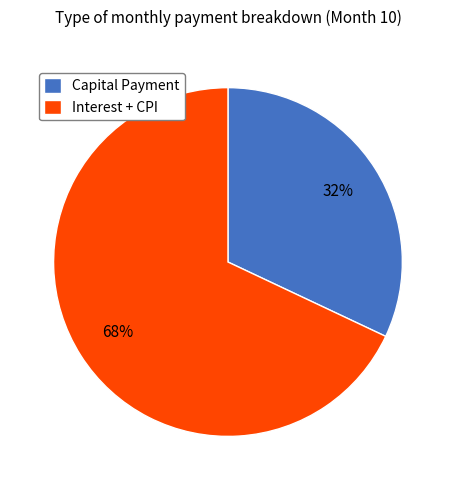

Is the sum of Capital Payment and Interest + CPI greater than half?

Yes